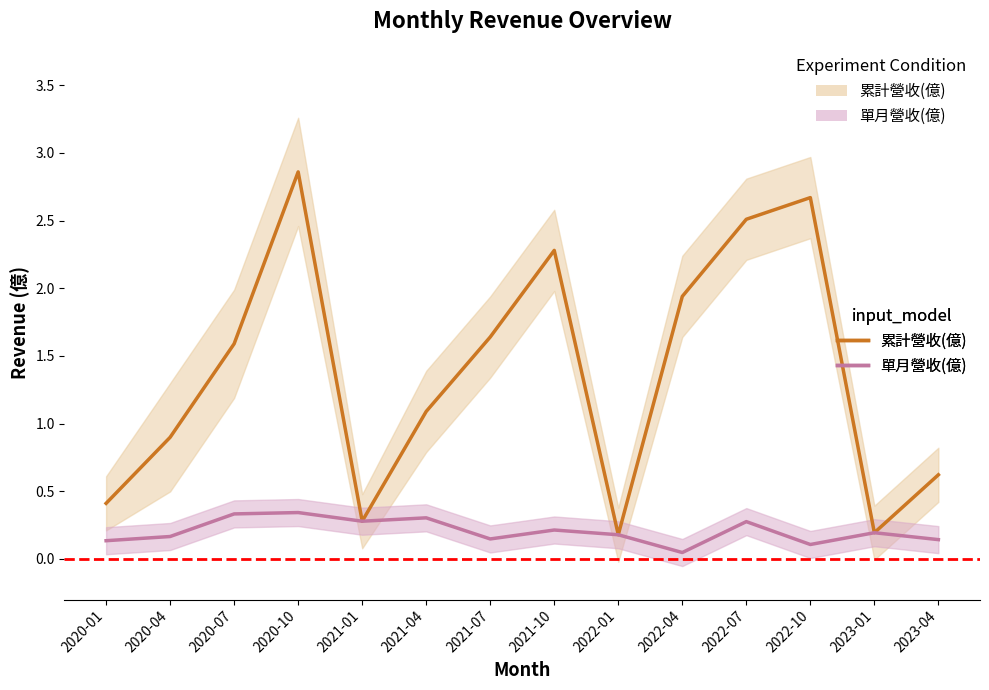

True or false: 單月營收(億) and 累計營收(億) intersect in this chart.

False